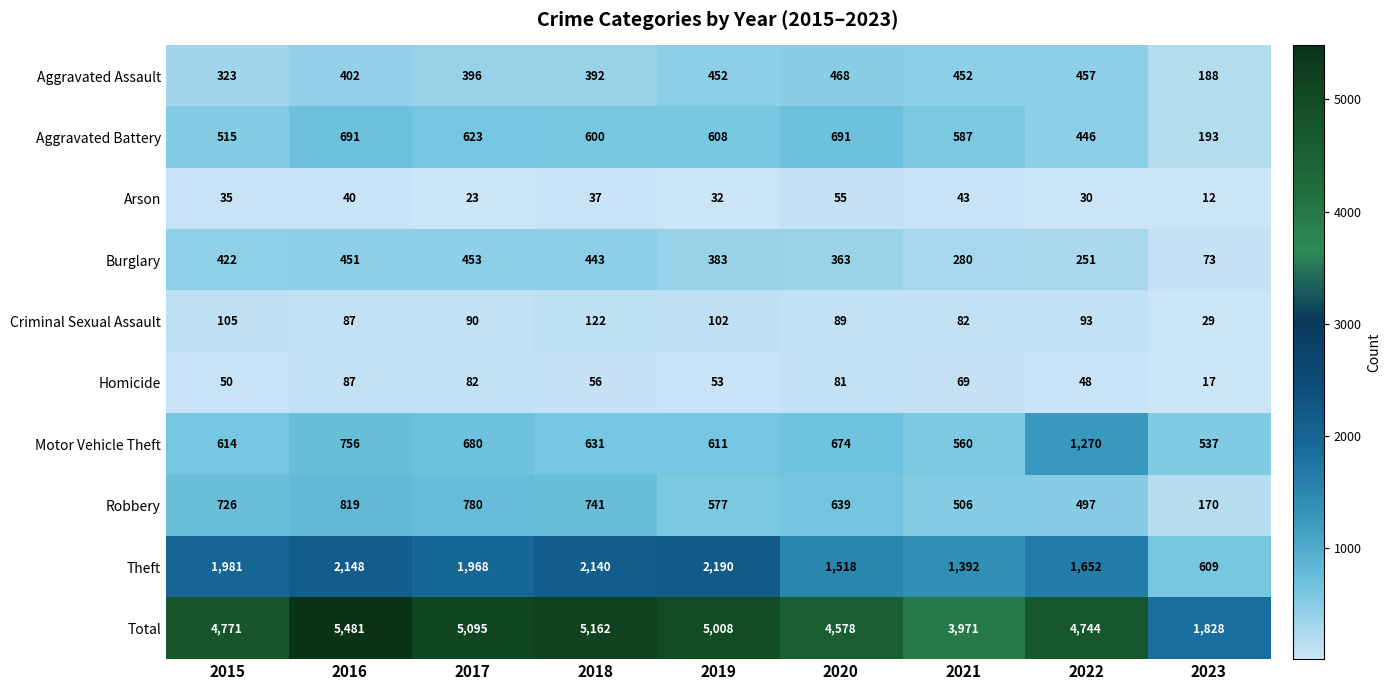

What is the minimum value for Total?

1828